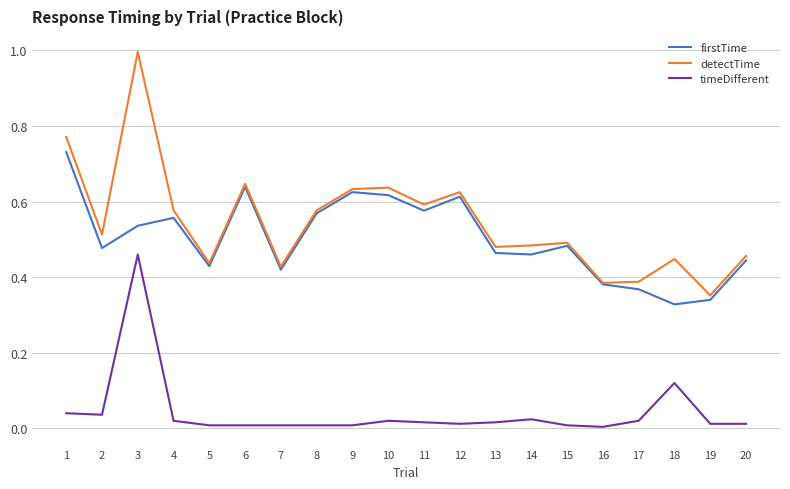

Where is firstTime nearest to the value 0?

18